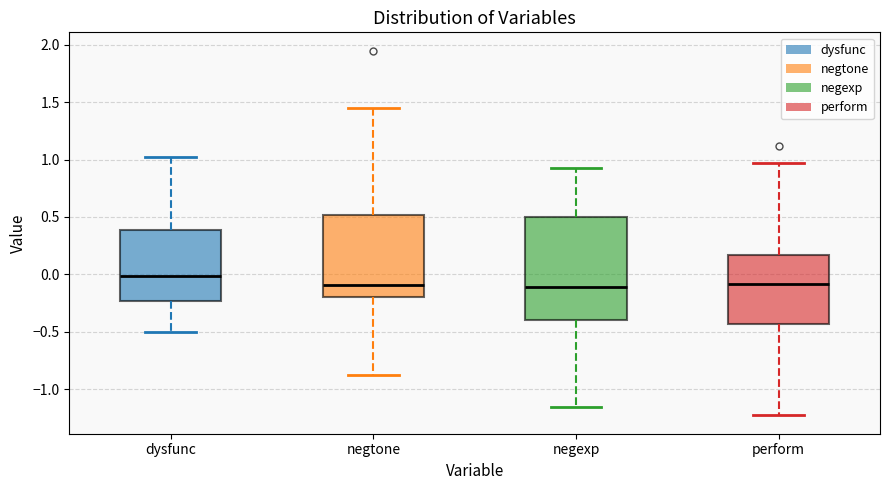

Where is the lower edge of the box for perform on the y-axis? The values are not printed on the chart, so give them approximately, as read against the axis.

-0.45